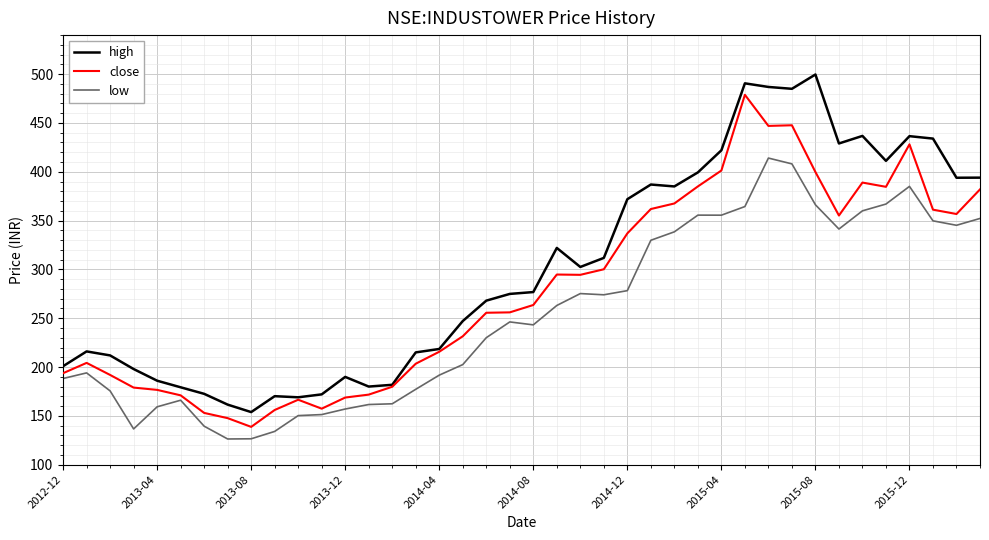

What is the smallest value displayed?

126.3